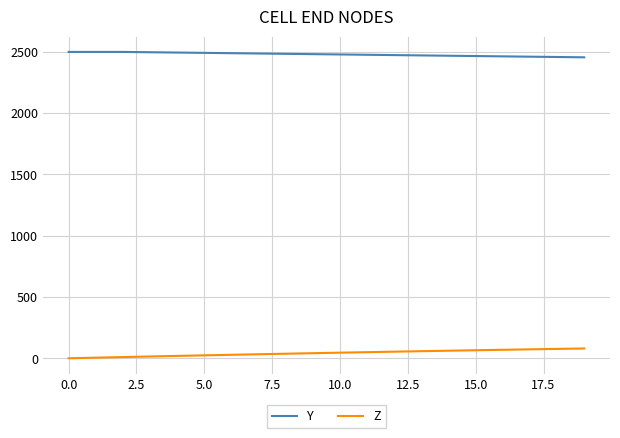

What is the maximum value shown in the chart?

2500.0